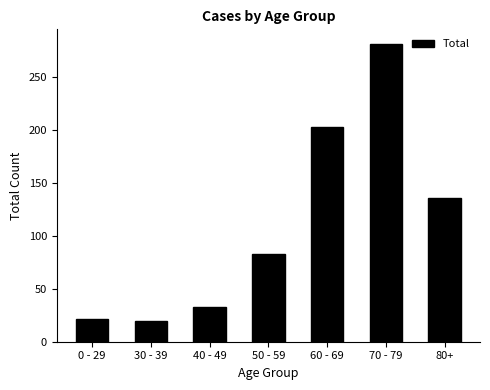

What is the difference between the maximum and second lowest values?

260